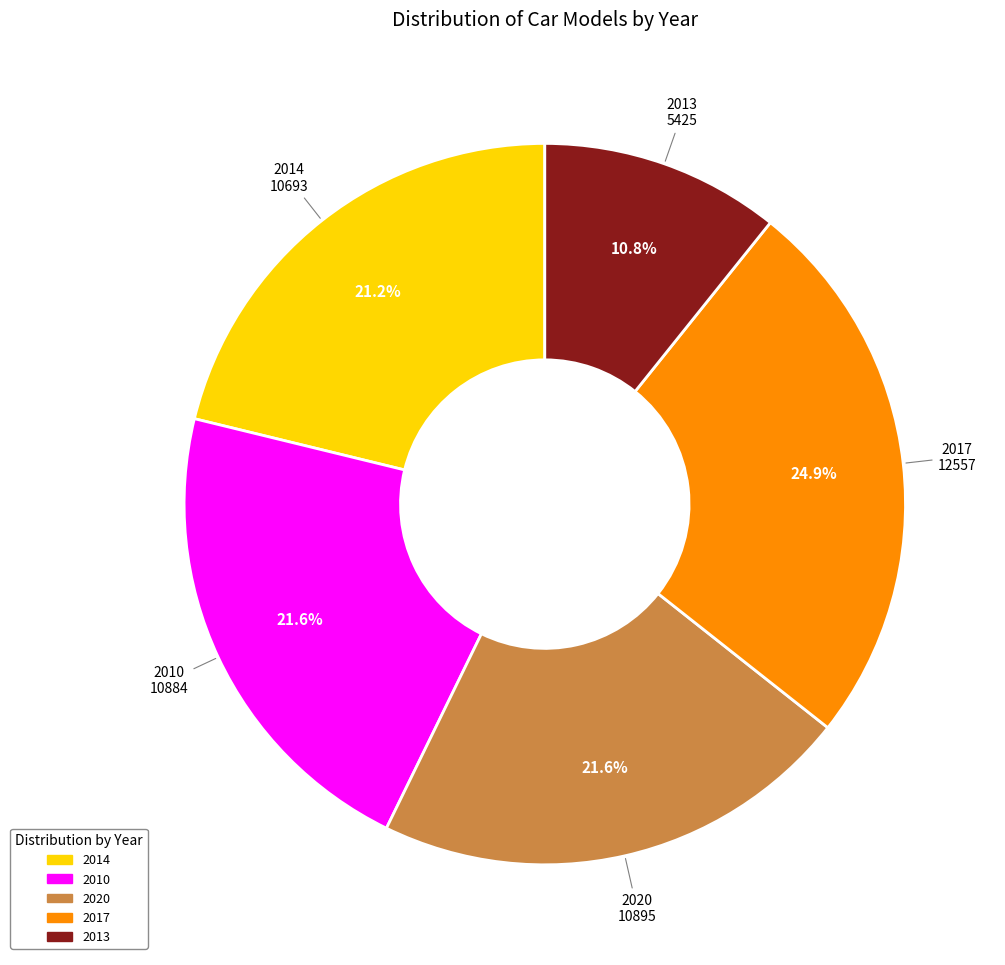

To the nearest percent, what percentage of the pie is 2013?

11%